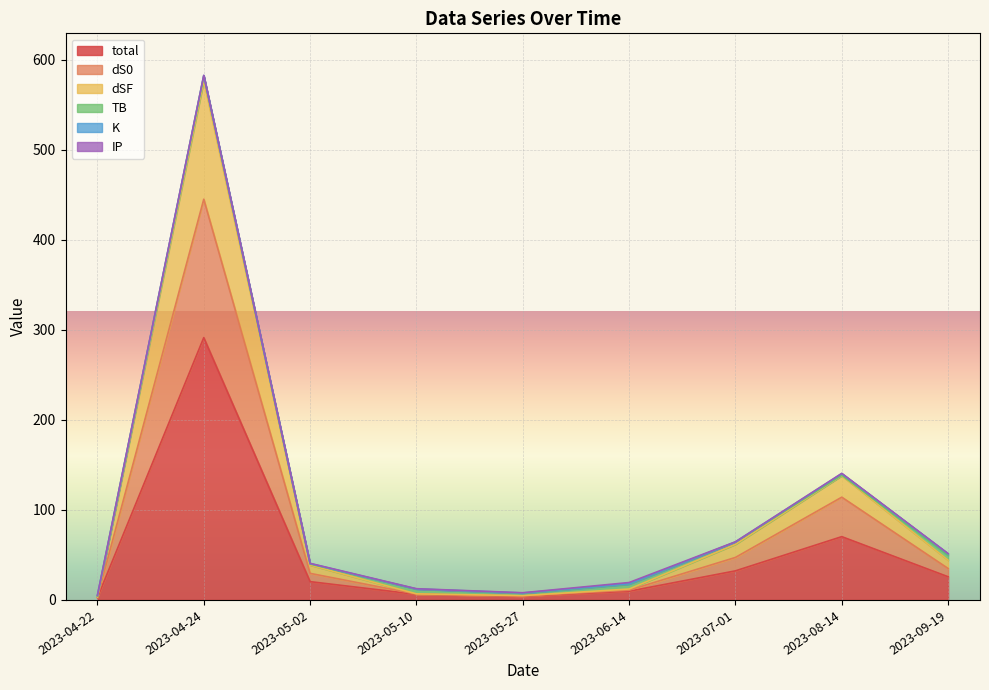

What is the spread (max minus min) of values at 2023-05-02?

20.1